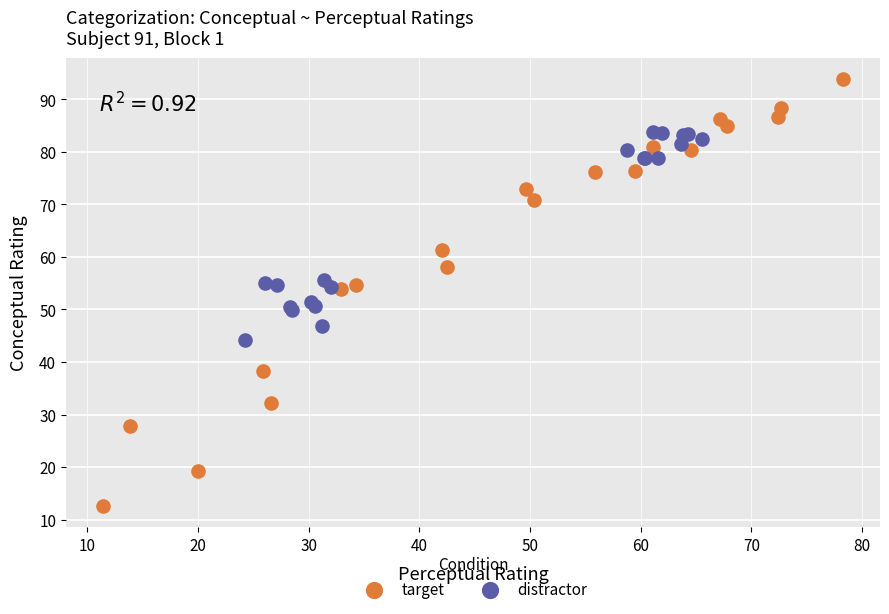

Which series has the largest Y range (max minus min)?

target